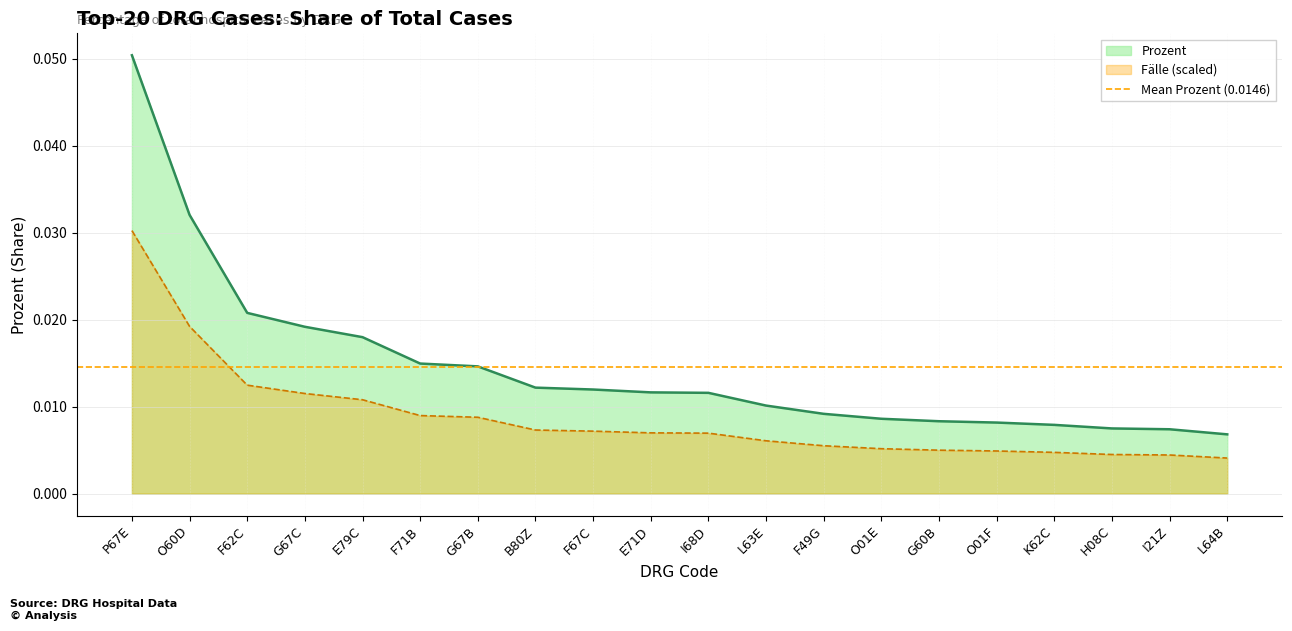

Reading left to right, list all the values displayed in this chart.

0.1	0.0	0.0	0.0	0.0	0.0	0.0	0.0	0.0	0.0	0.0	0.0	0.0	0.0	0.0	0.0	0.0	0.0	0.0	0.0